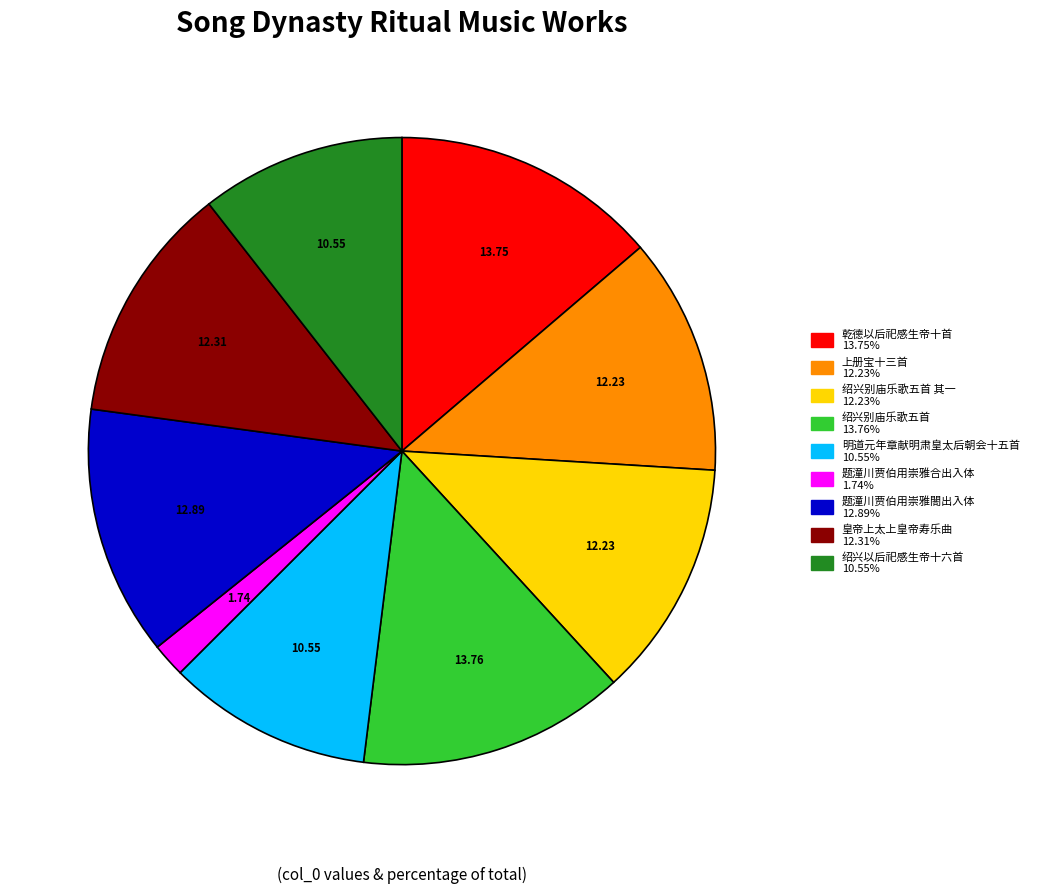

Is there a majority slice in this chart?

No